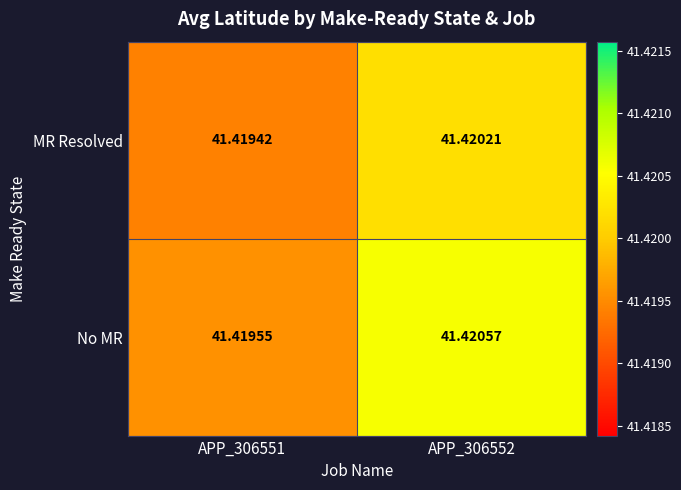

Which series changed the most between APP_306551 and APP_306552?

No MR